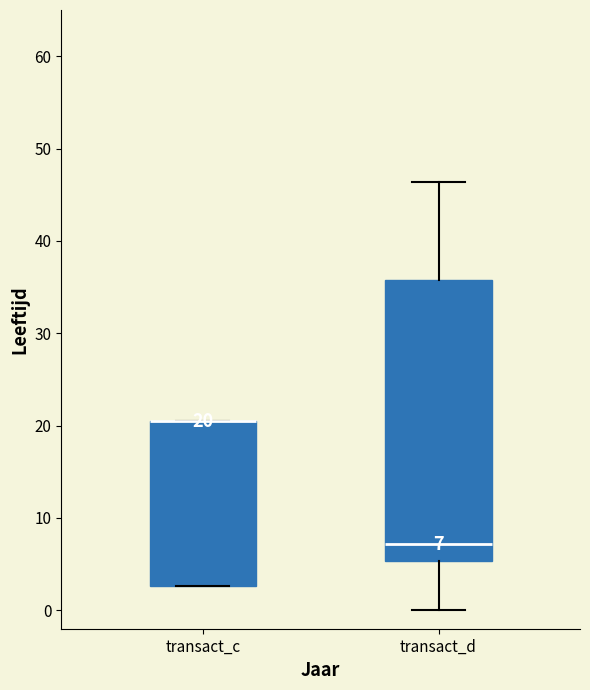

Which box is the tallest, from its lower edge to its upper edge?

transact_d